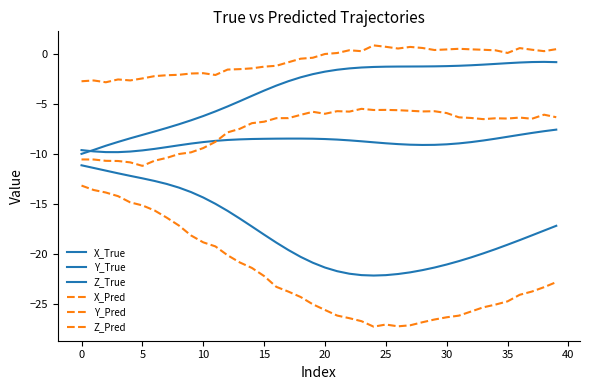

How many lines are shown in the chart?

6